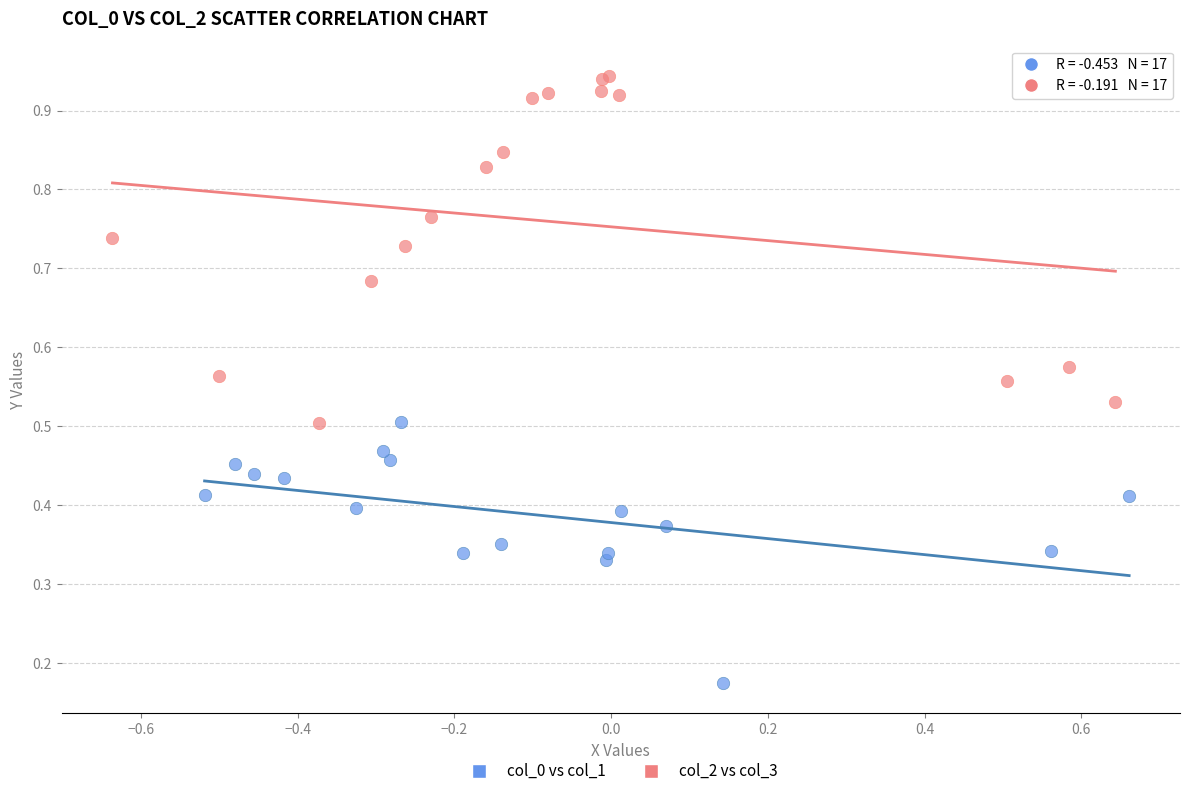

Which series has the largest Y range (max minus min)?

col_2 vs col_3